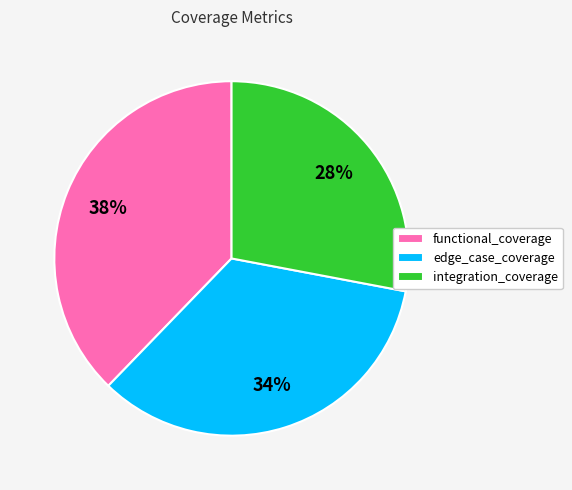

Does integration_coverage account for over 50% of the chart?

No